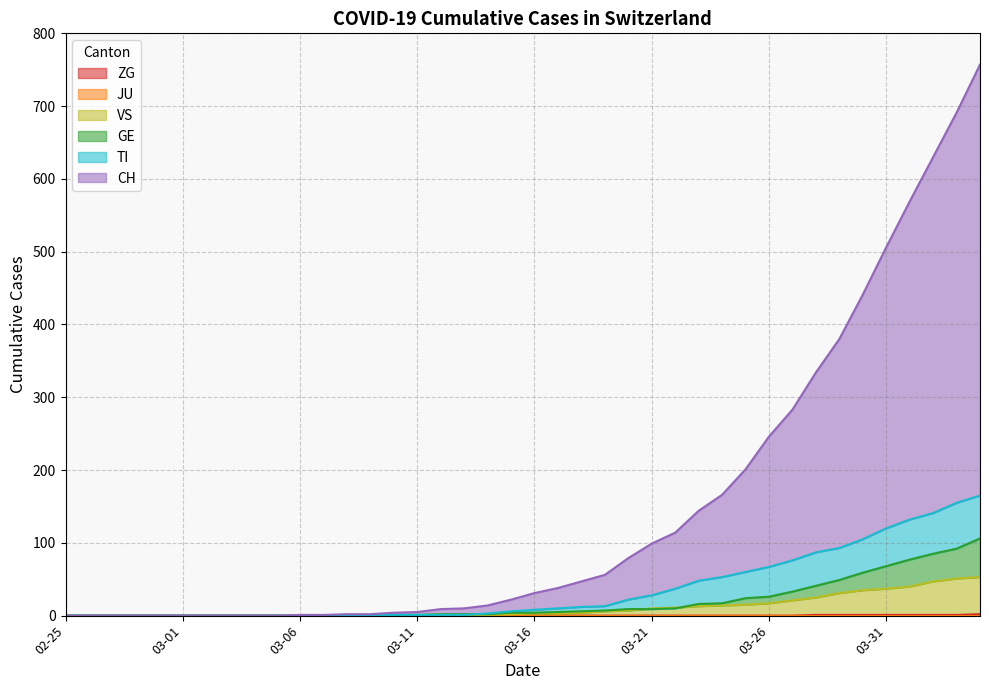

Rank the categories by TI value from lowest to highest.

2020-02-25, 2020-02-26, 2020-02-27, 2020-02-28, 2020-02-29, 2020-03-01, 2020-03-02, 2020-03-03, 2020-03-04, 2020-03-05, 2020-03-06, 2020-03-07, 2020-03-08, 2020-03-09, 2020-03-10, 2020-03-11, 2020-03-12, 2020-03-13, 2020-03-14, 2020-03-15, 2020-03-16, 2020-03-17, 2020-03-18, 2020-03-19, 2020-03-20, 2020-03-21, 2020-03-22, 2020-03-23, 2020-03-24, 2020-03-25, 2020-03-26, 2020-03-27, 2020-03-28, 2020-03-29, 2020-03-30, 2020-03-31, 2020-04-01, 2020-04-02, 2020-04-03, 2020-04-04